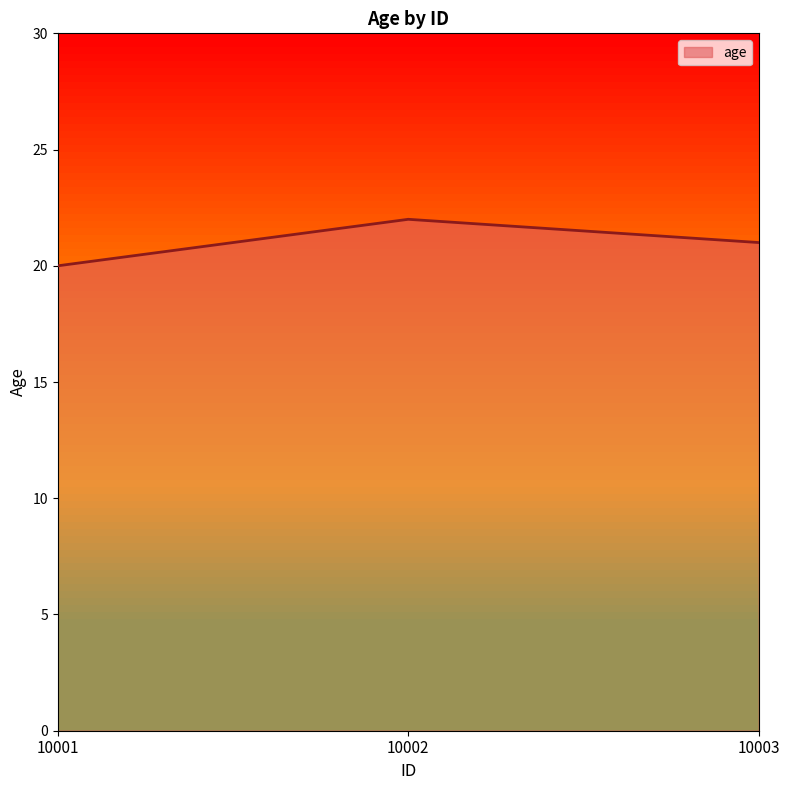

What is the sum of all values?

63